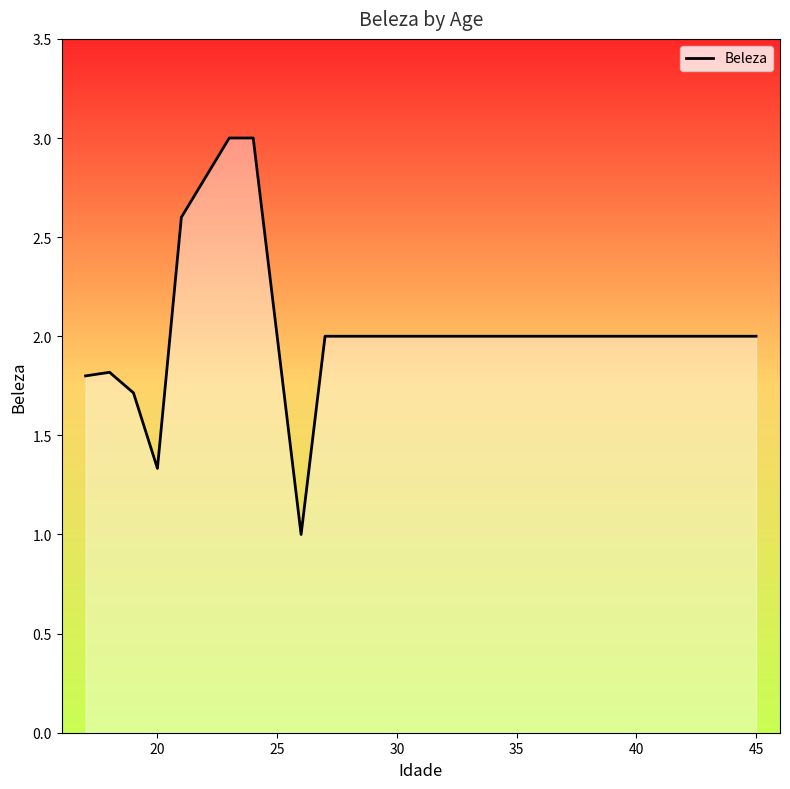

What is the minimum value shown in the chart?

1.0